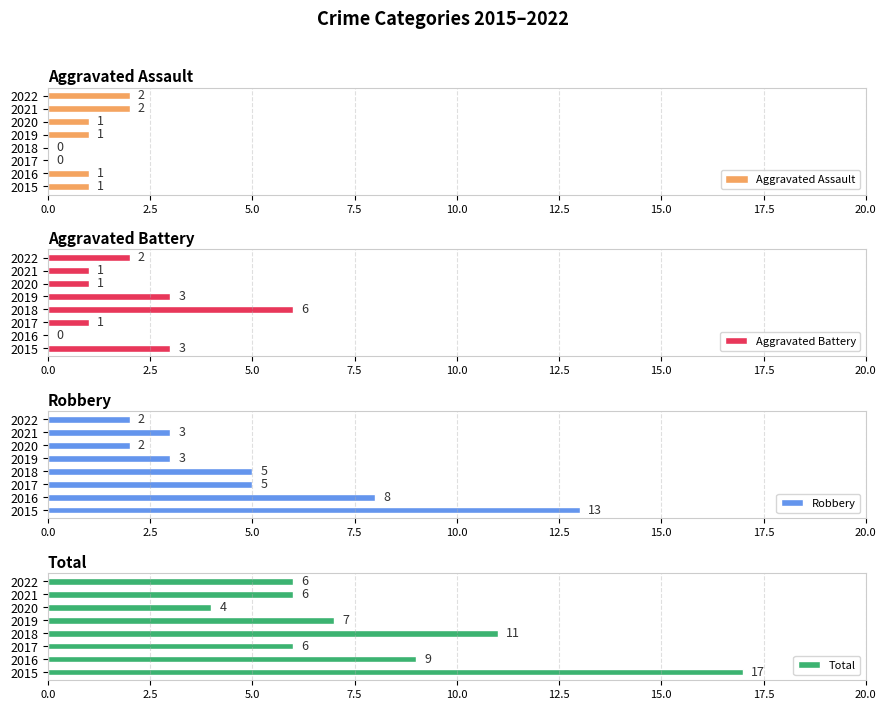

Reading right to left, list all the values displayed in this chart.

Aggravated Assault: 2	2	1	1	0	0	1	1
Aggravated Battery: 2	1	1	3	6	1	0	3
Robbery: 2	3	2	3	5	5	8	13
Total: 6	6	4	7	11	6	9	17